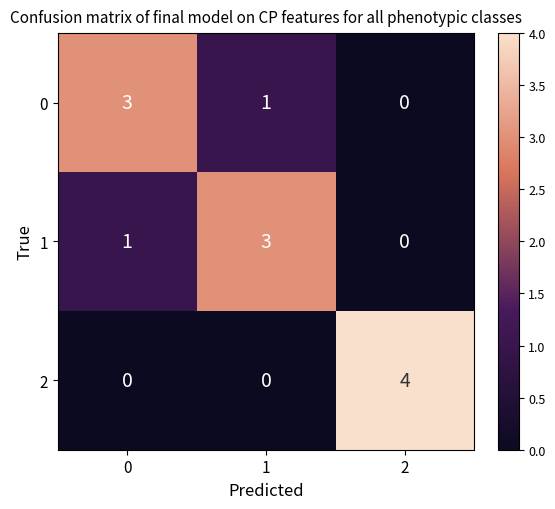

How many series are shown in this chart?

3